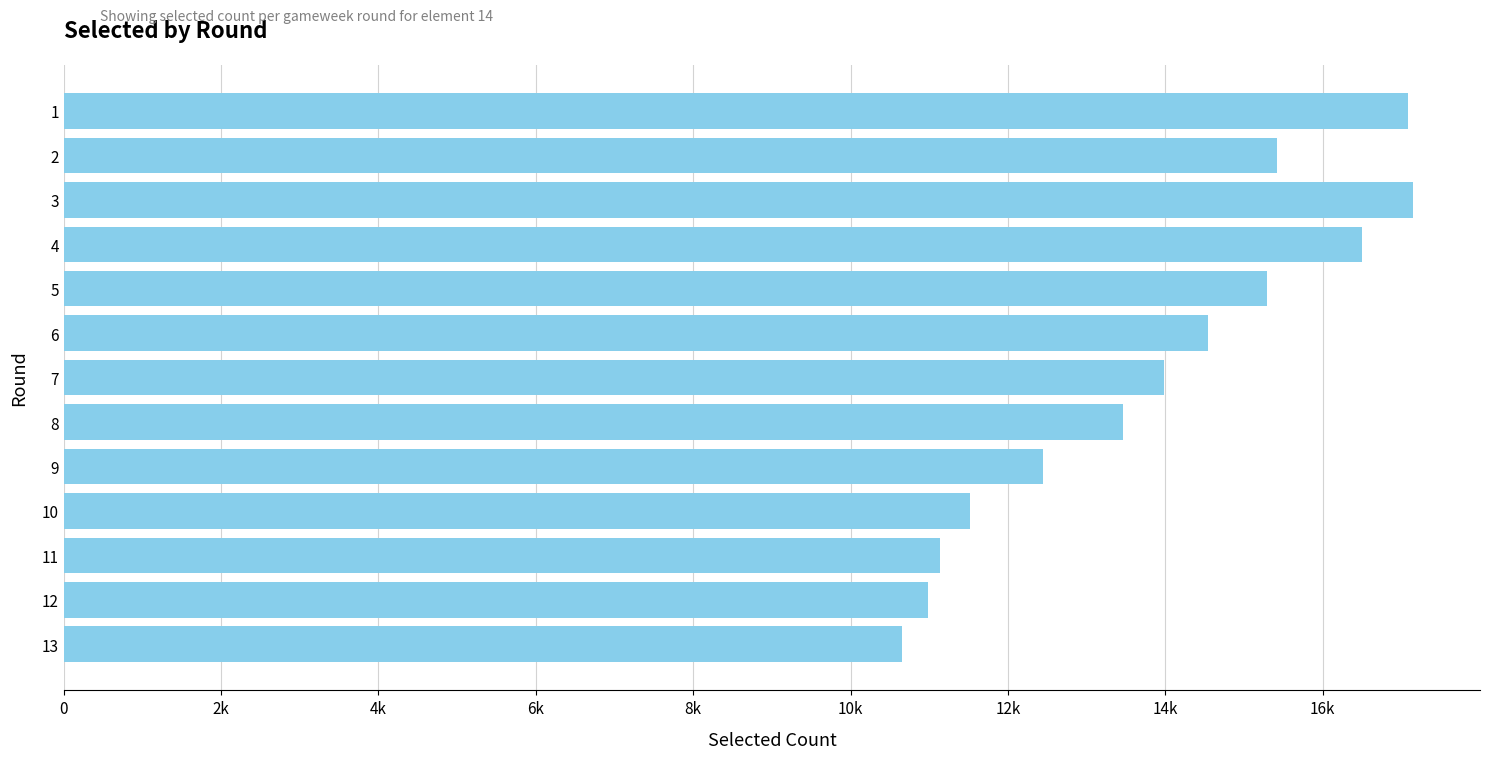

Is it true that the value at 11 is 5257?

False